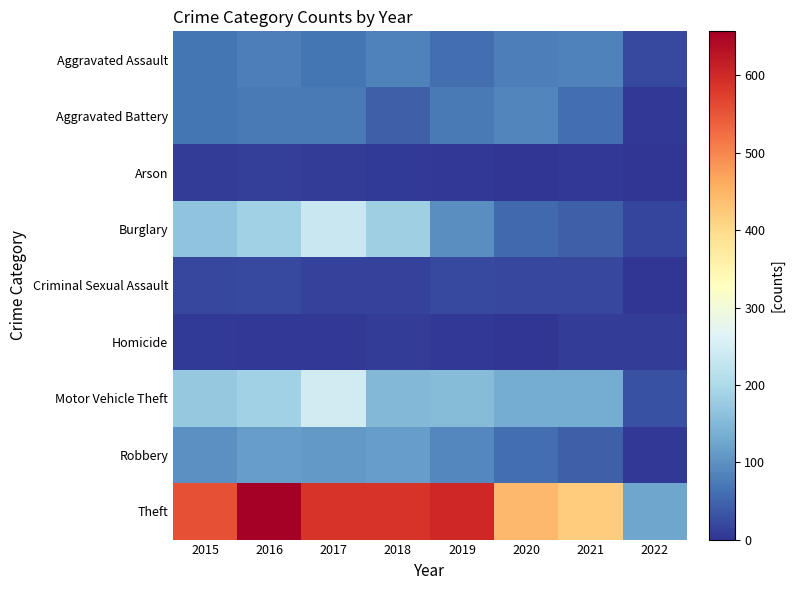

What is the total value across all series at 2019?

1107